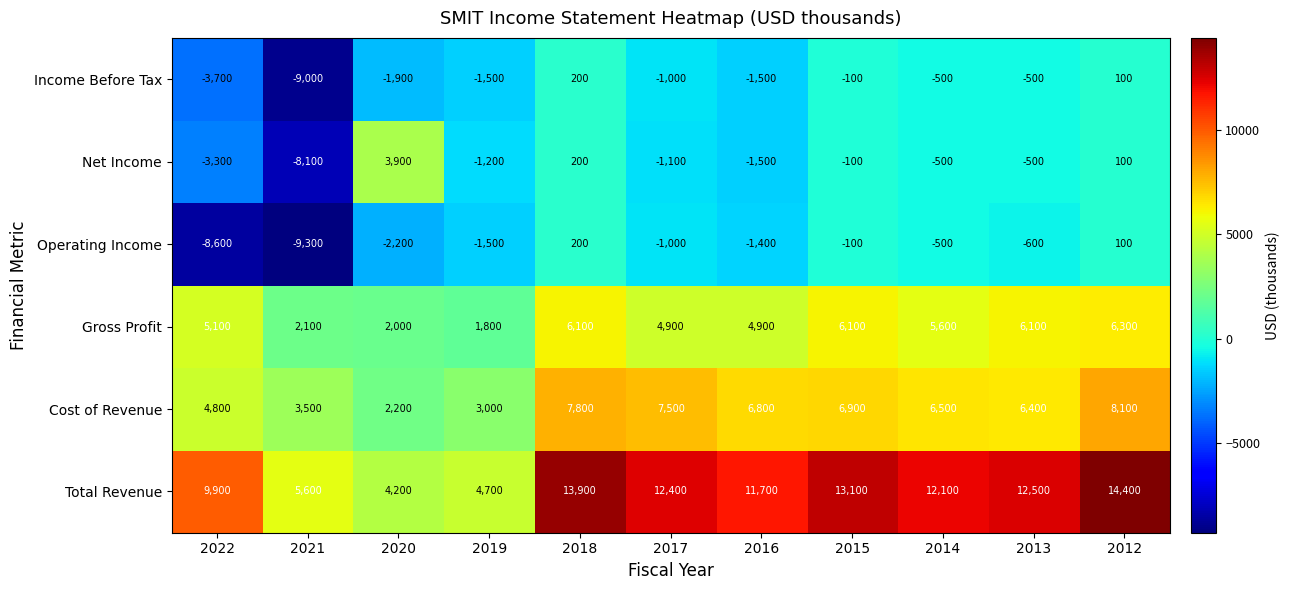

Which category has the highest value across all series?

2012